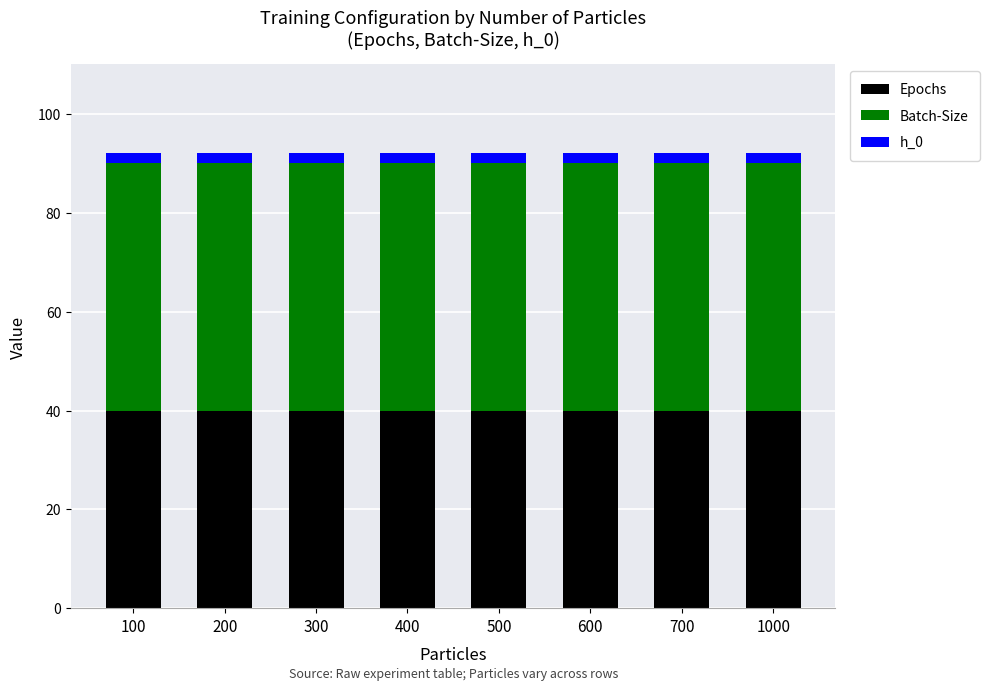

What are all the series names shown in the legend?

Epochs, Batch-Size, h_0